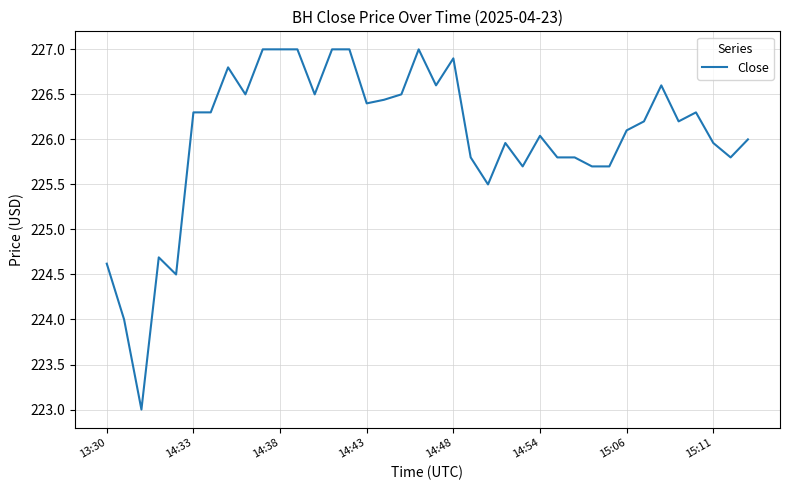

What is the difference between the maximum and minimum values?

4.0